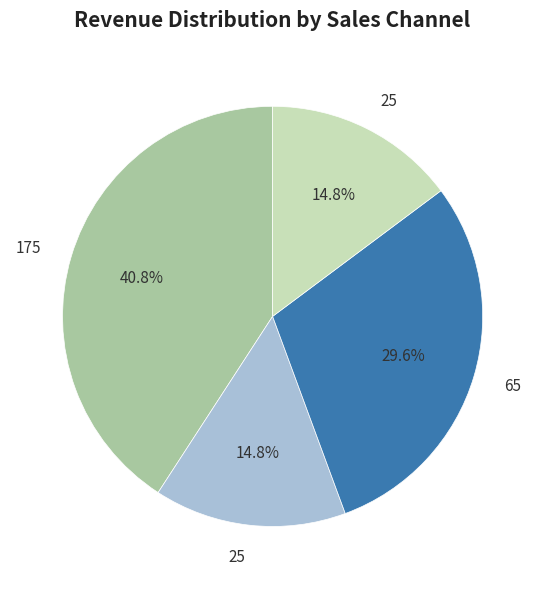

Is there any slice that represents more than half of the pie?

No